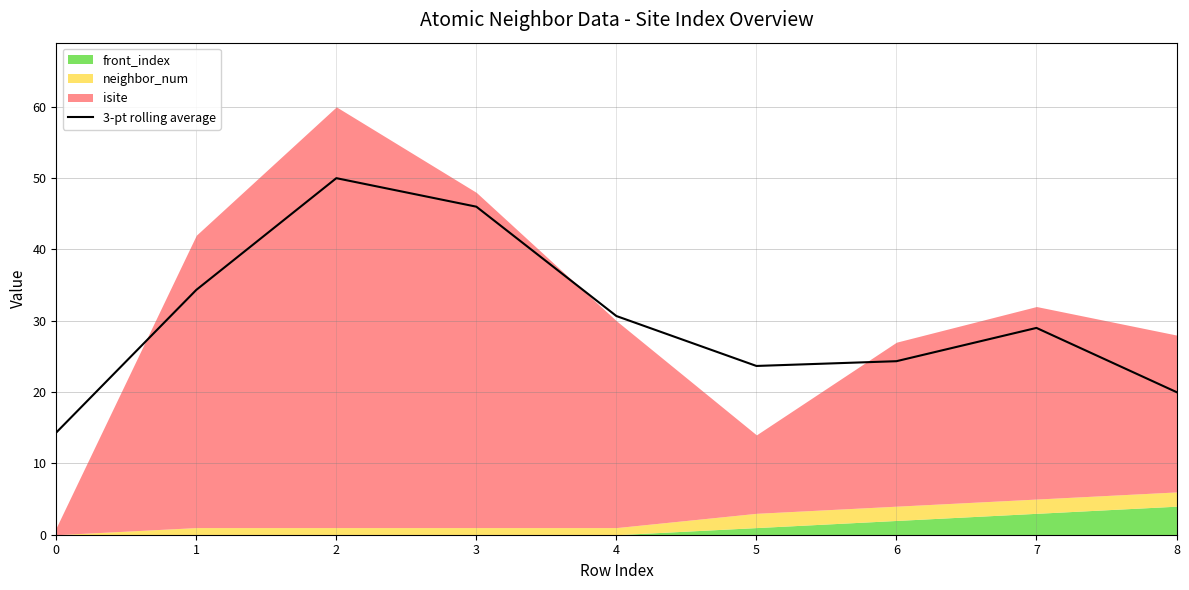

The value of 3-pt rolling average at 8 is 10.2. True or false?

False